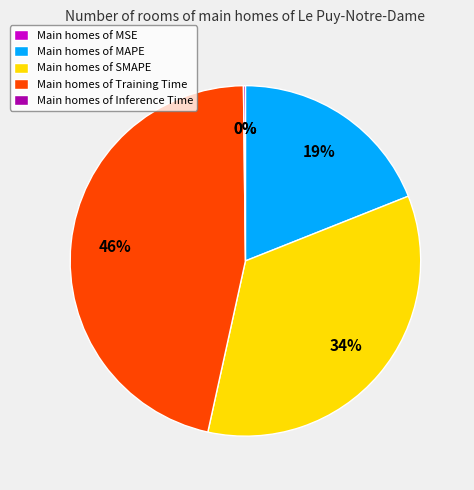

What is the largest slice in the pie chart?

Main homes of Training Time